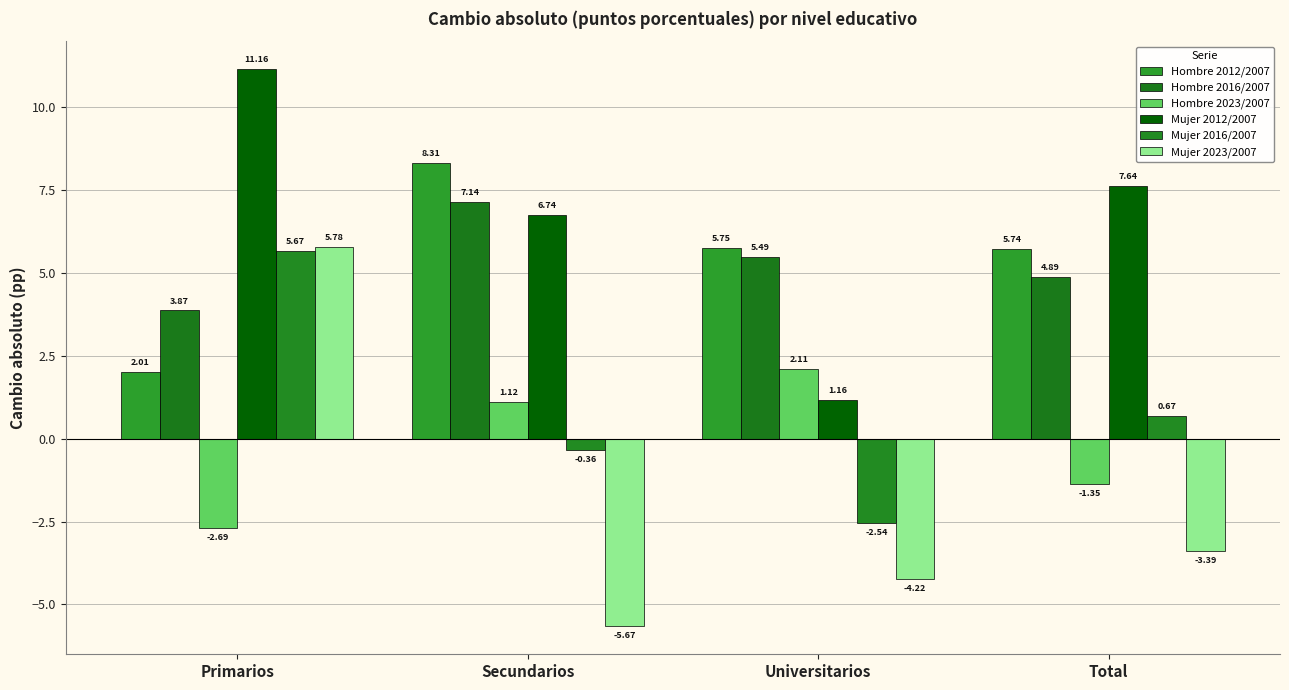

Rank the categories by Hombre 2016/2007 value from highest to lowest.

Secundarios, Universitarios, Total, Primarios